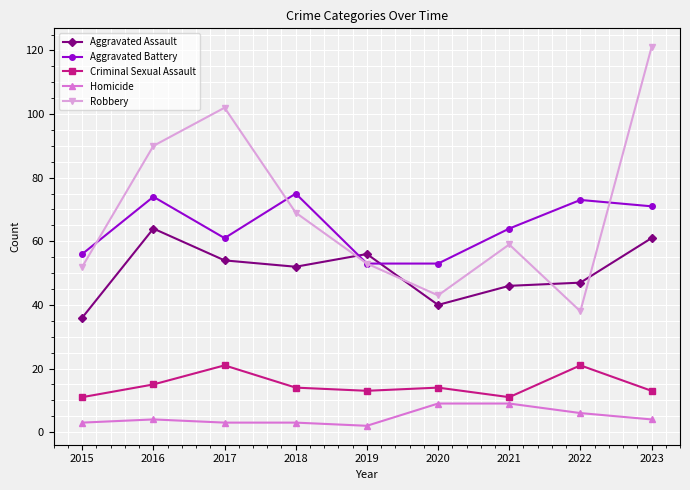

True or false: Aggravated Assault has a value of 74 at 2022.

False